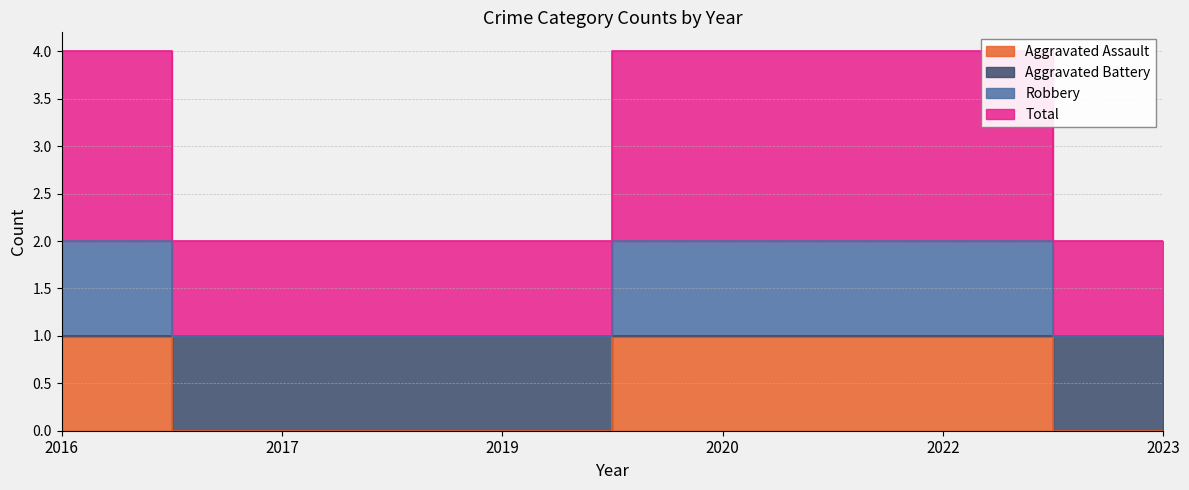

Is it true that Aggravated Battery equals 1 at 2023?

True